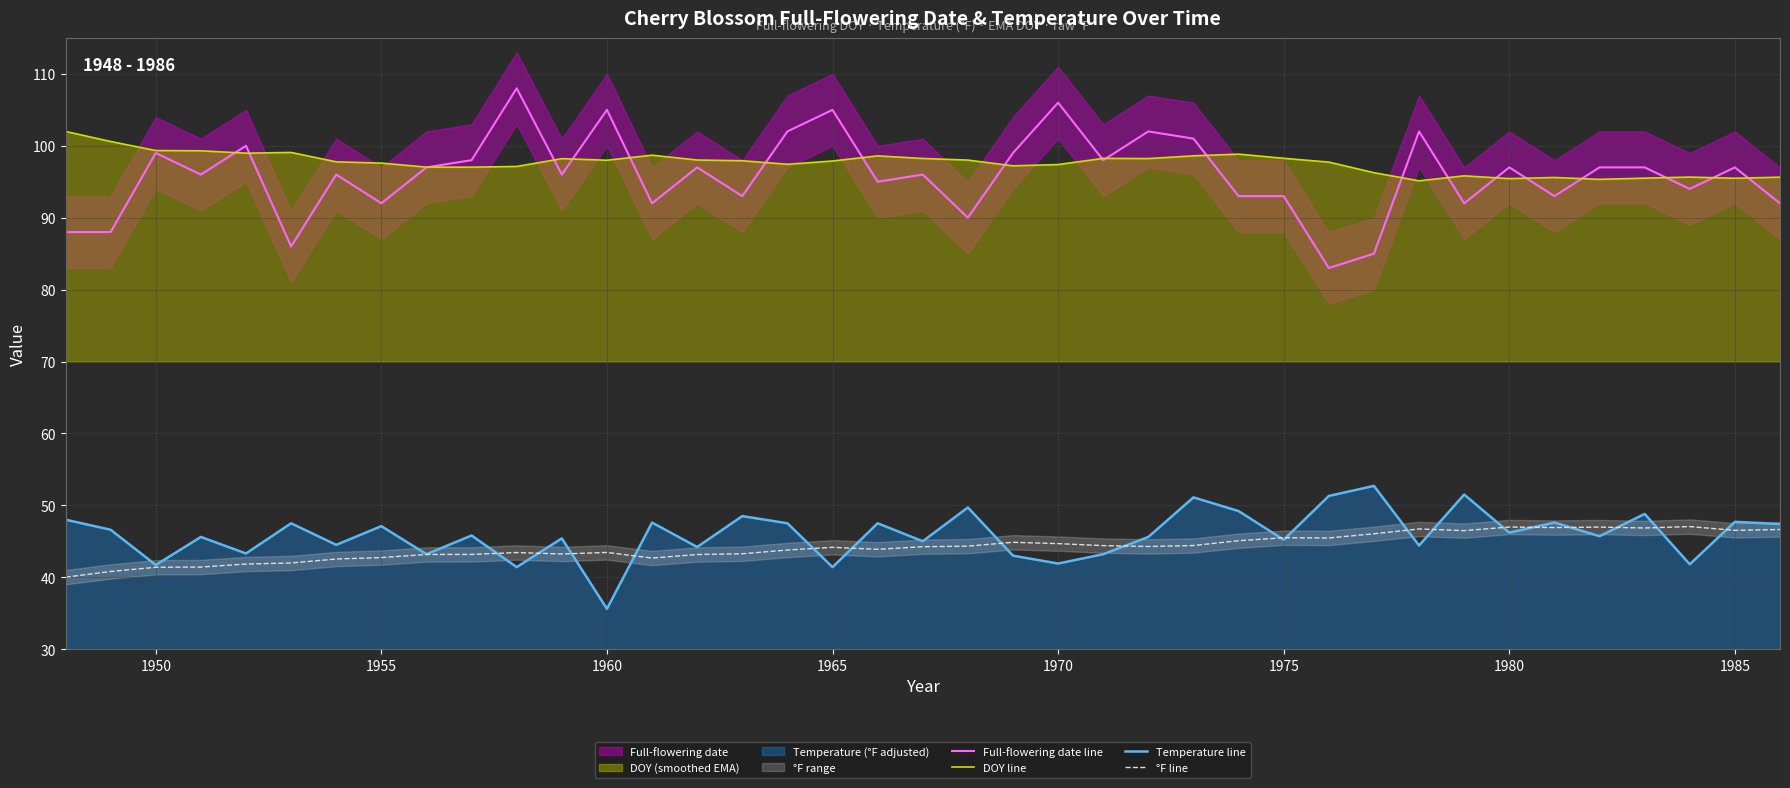

At which category does Full-flowering date line reach its first local peak?

1950